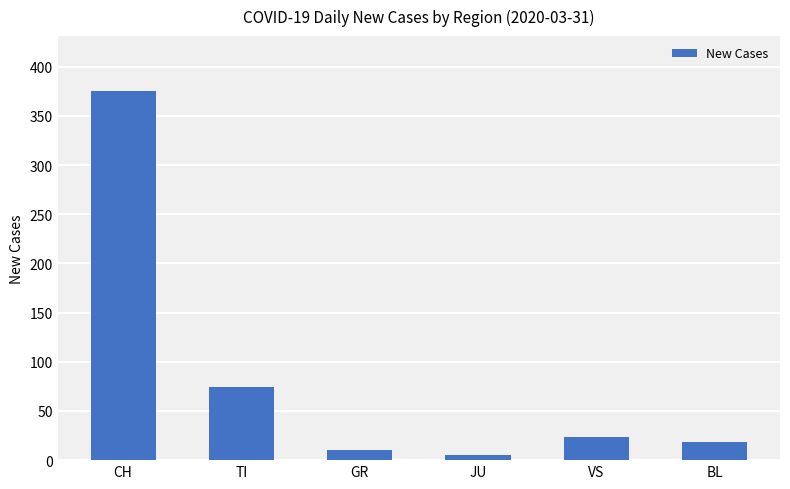

True or false: the data shows 8 at VS.

False